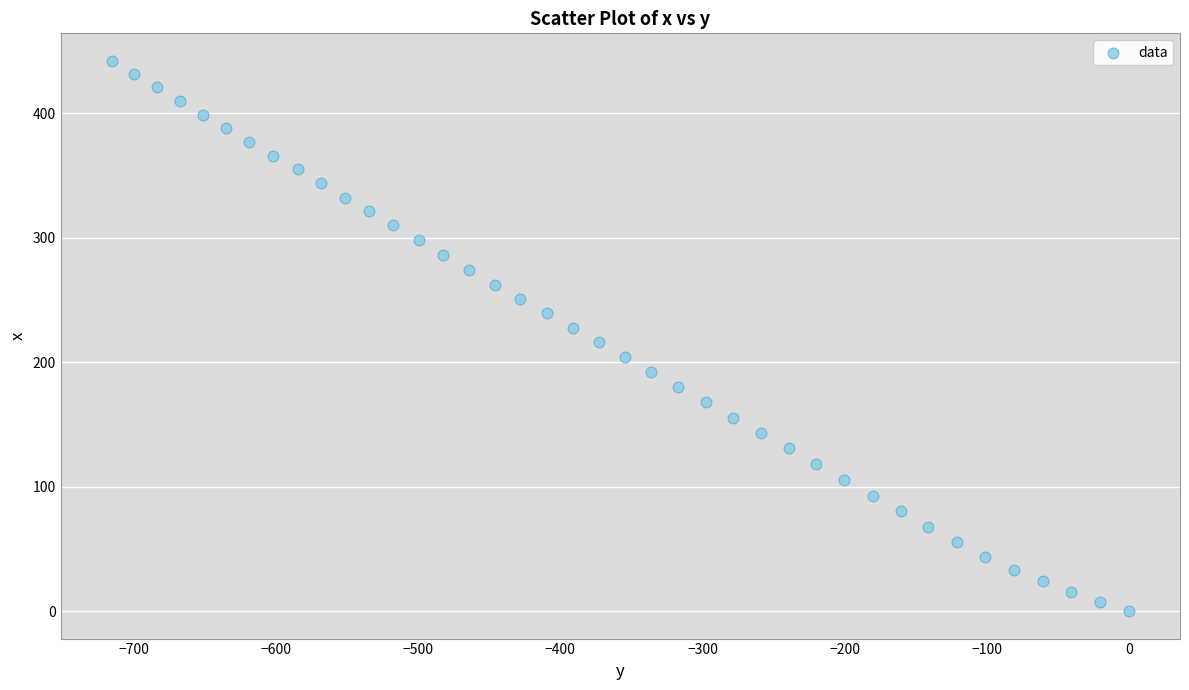

What is the range of Y values (max minus min)?

441.9